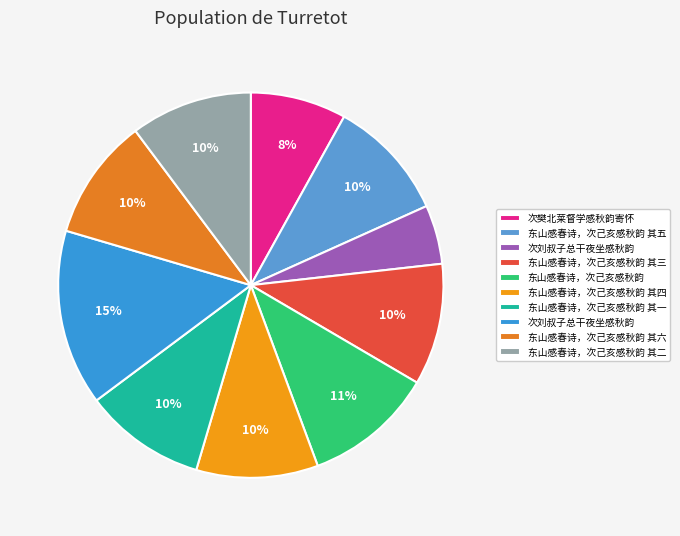

How many segments does this pie chart have?

10